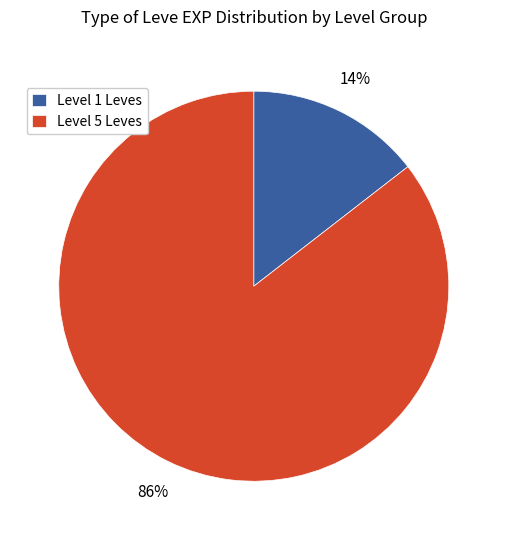

Is there any slice that represents more than half of the pie?

Yes